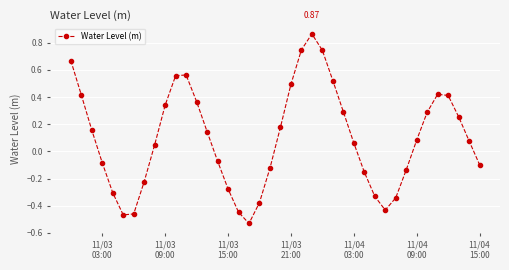

How many points are higher than both their immediate neighbors (excluding endpoints)?

3